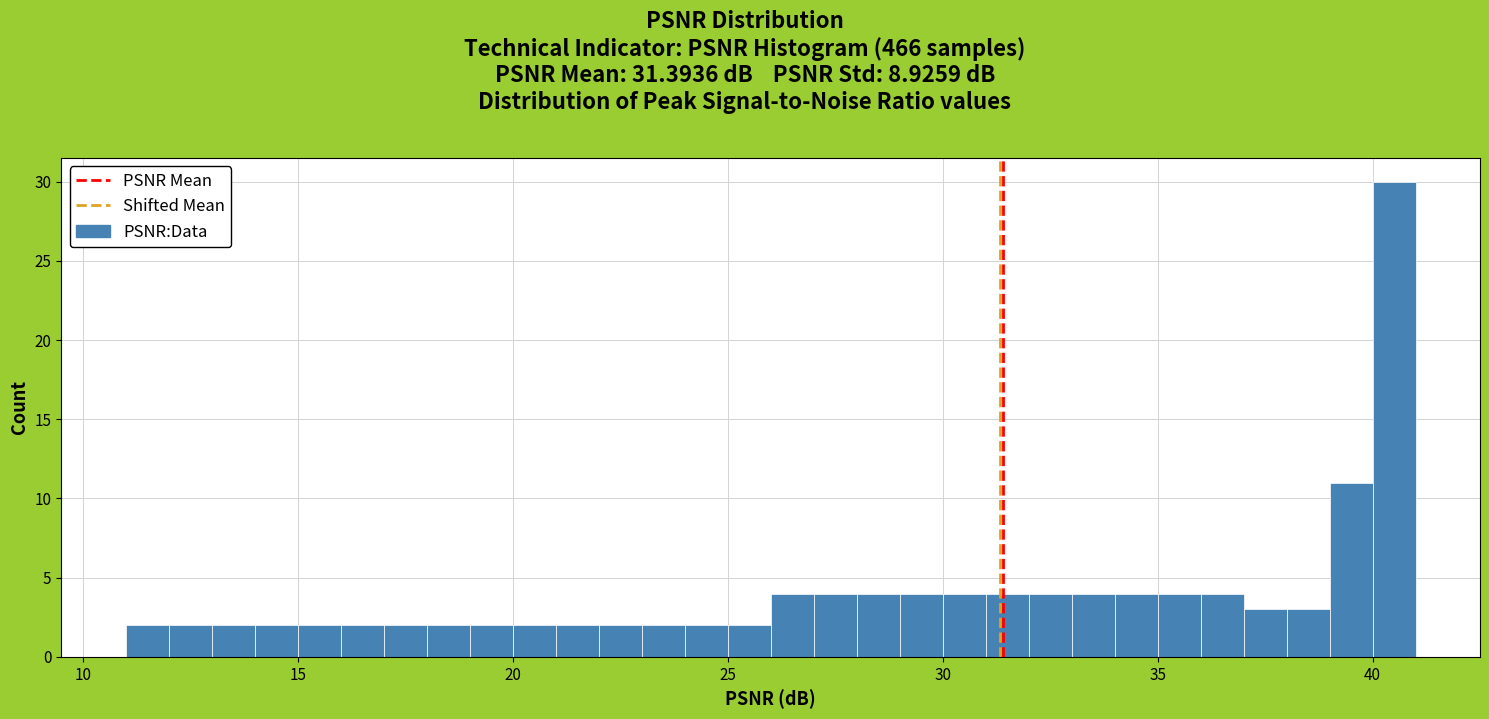

Read against the x-axis, roughly where is the centre of the tallest bar?

40.5